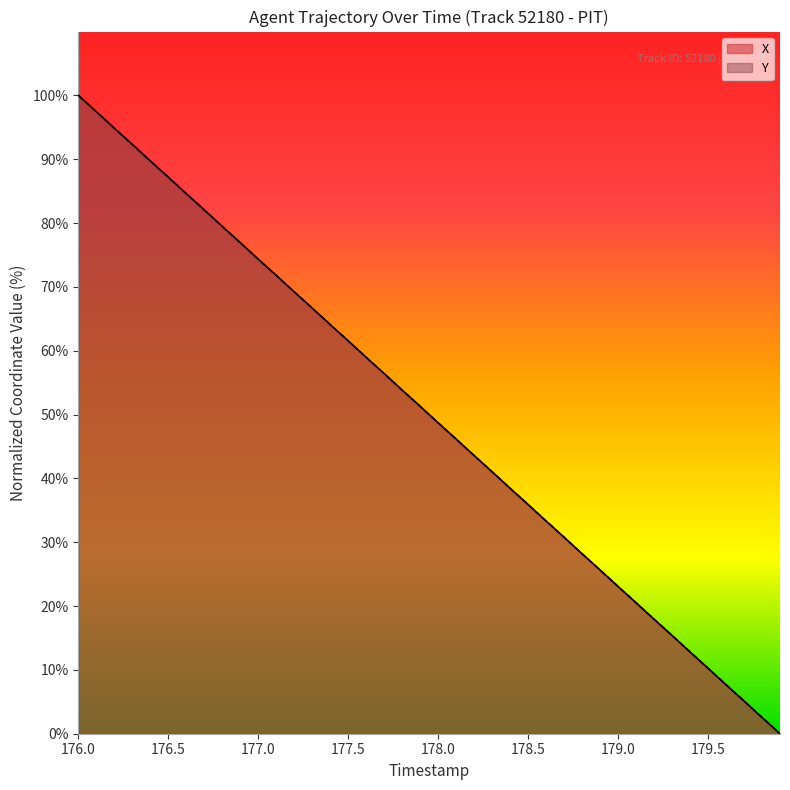

True or false: Y has more than 2 points higher than both neighbors.

False